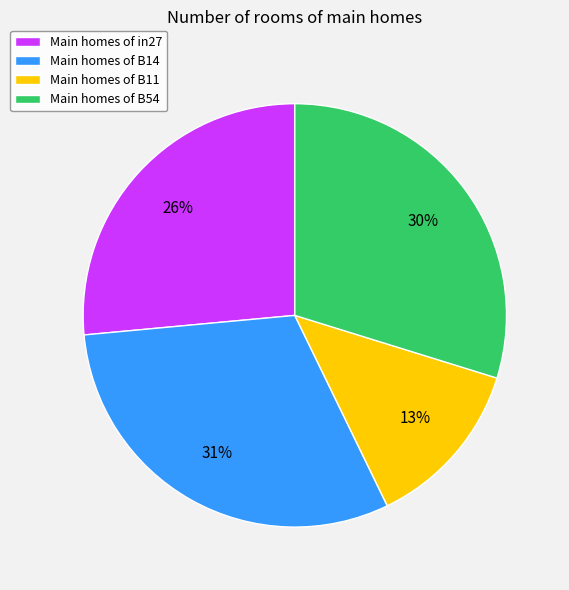

To the nearest percent, what is the average slice percentage?

25%